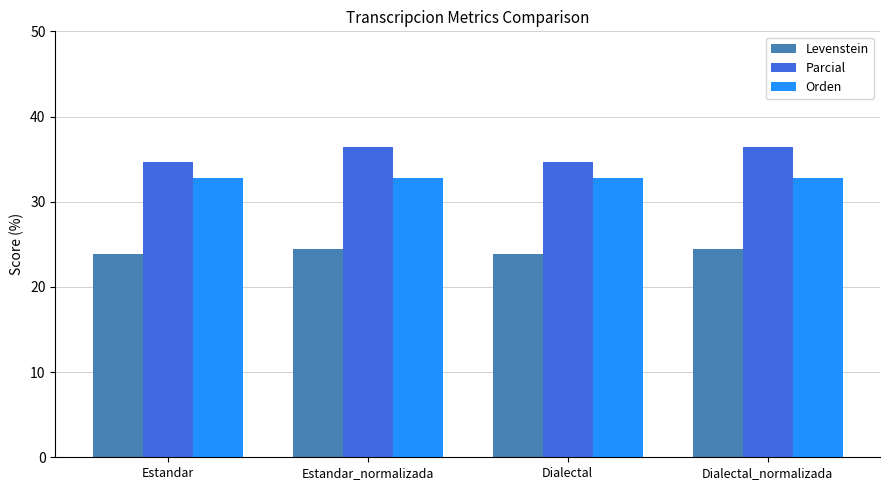

Reading left to right, extract all data points from this chart.

Levenstein: 23.8	24.4	23.8	24.4
Parcial: 34.6	36.4	34.6	36.4
Orden: 32.8	32.8	32.8	32.8